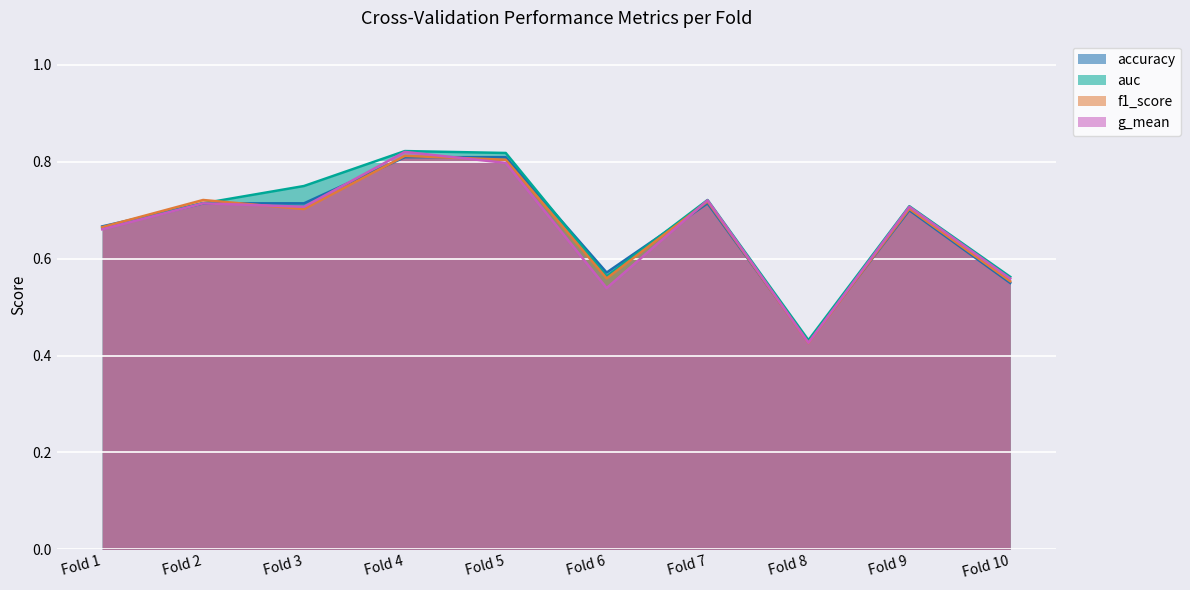

How many f1_score values are between 0 and 1?

10